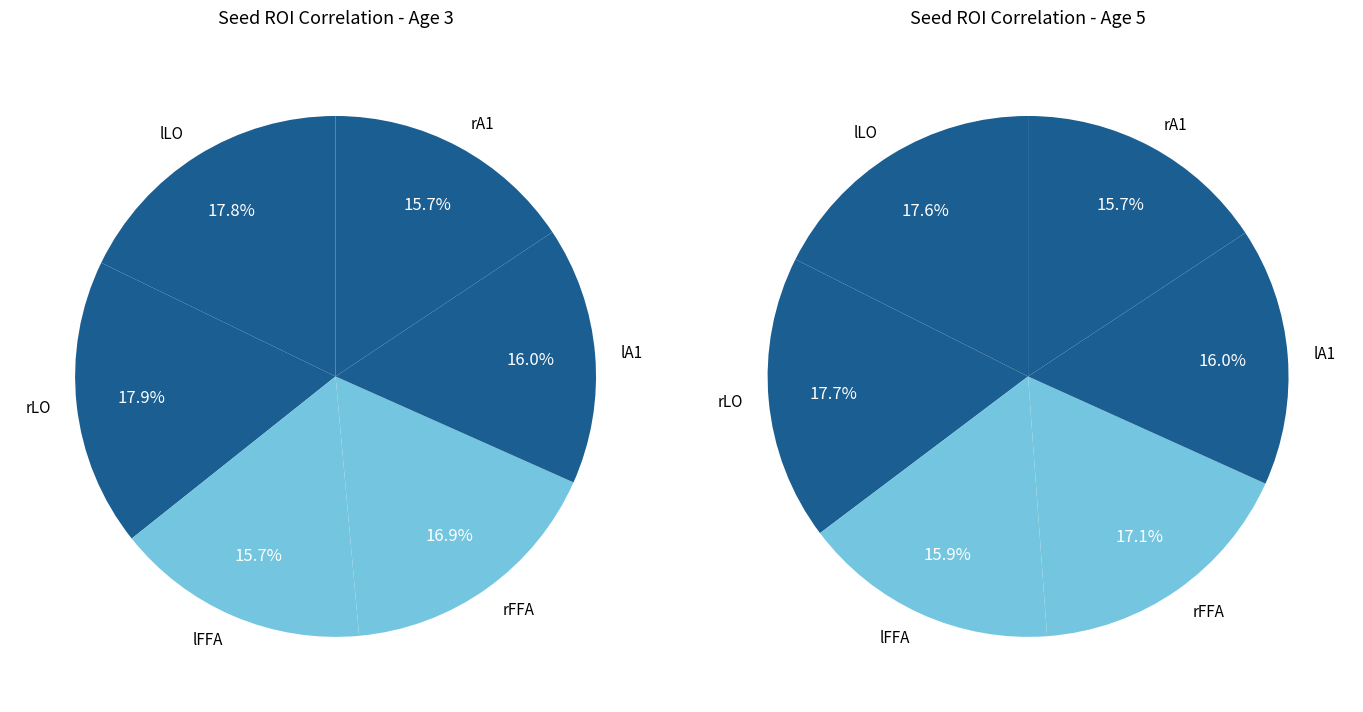

How much of the chart is everything except rLO?

82.1%